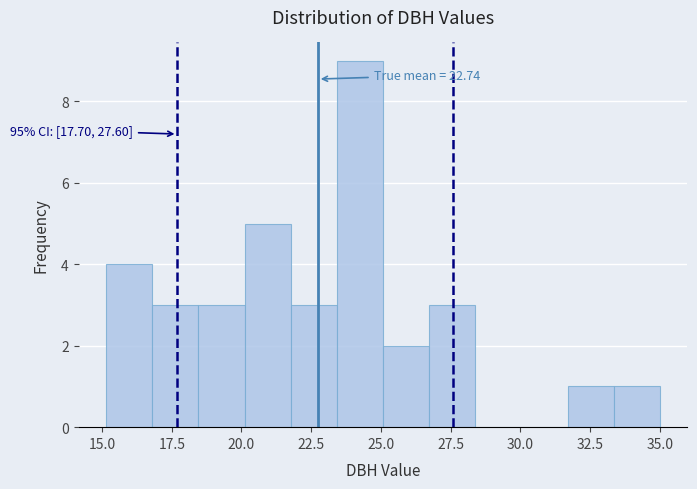

Around what value on the x-axis is the tallest bar? Give the approximate position of its centre, as read against the axis.

24.0